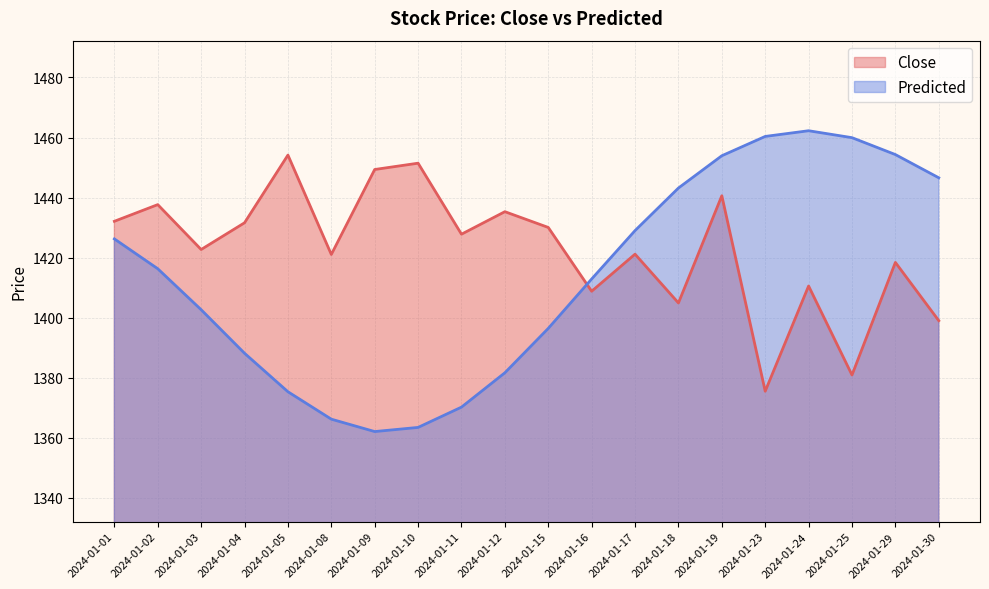

At which category does Predicted reach its first local peak?

2024-01-24